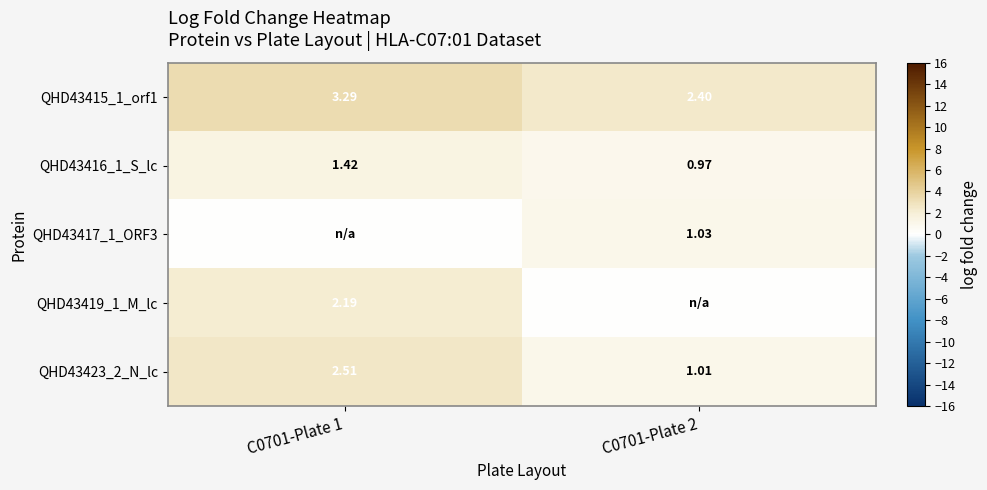

Is the value of QHD43423_2_N_lc at C0701-Plate 2 greater than the value of QHD43416_1_S_lc at C0701-Plate 1?

No